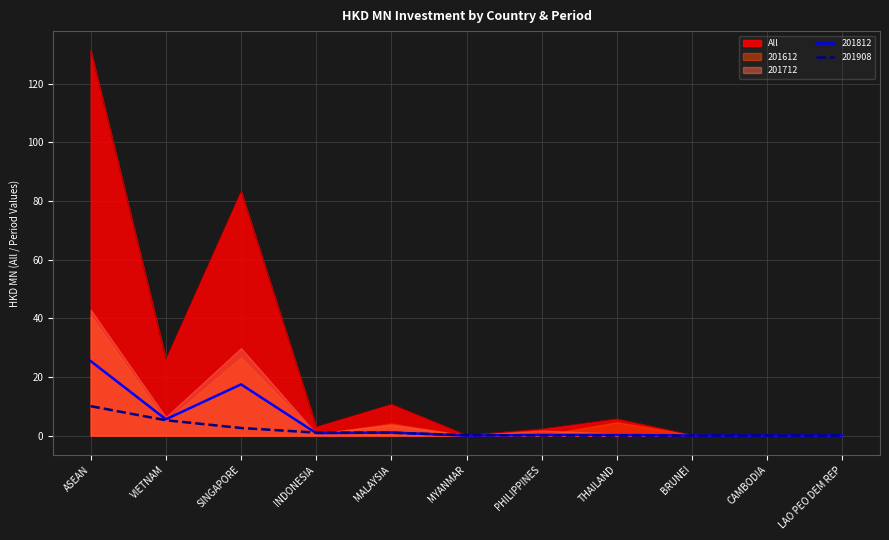

True or false: 201908 has a value of 0.0 at THAILAND.

True